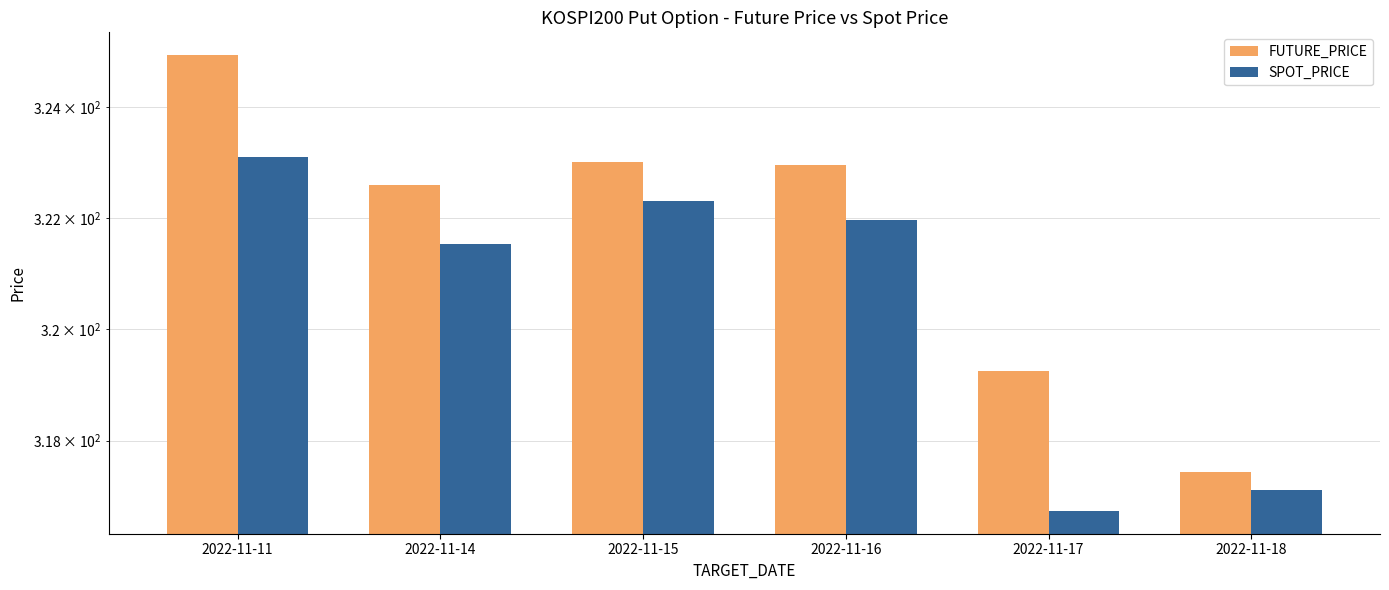

Reading left to right, what are all the values shown in this chart?

FUTURE_PRICE: 324.9	322.6	323.0	322.9	319.2	317.4
SPOT_PRICE: 323.1	321.5	322.3	322.0	316.8	317.1